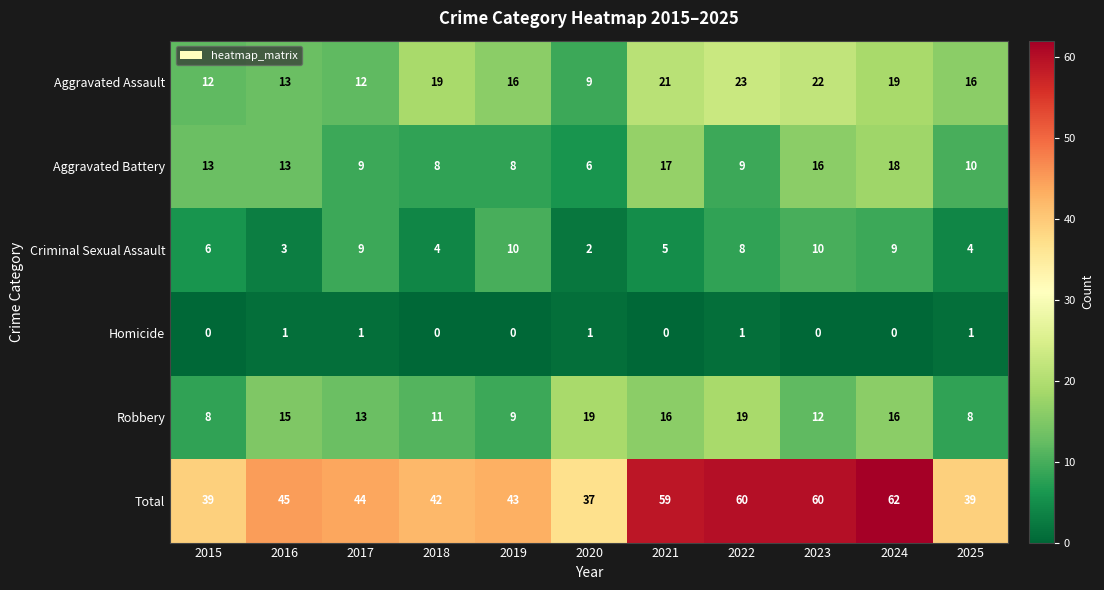

Is it true that Total equals 22 at 2023?

False